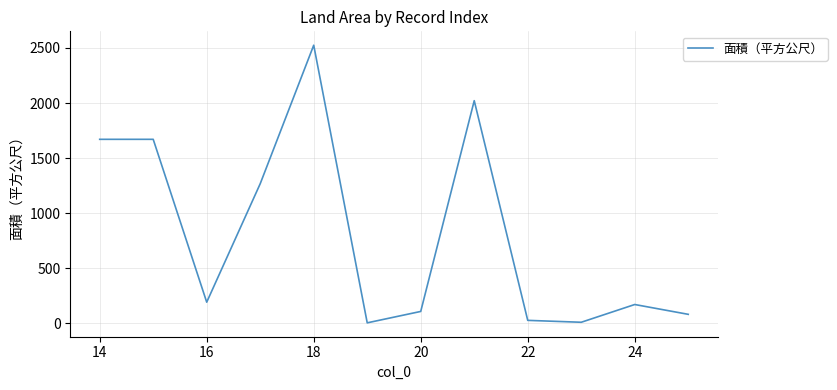

What is the difference between the maximum and minimum values?

2521.5